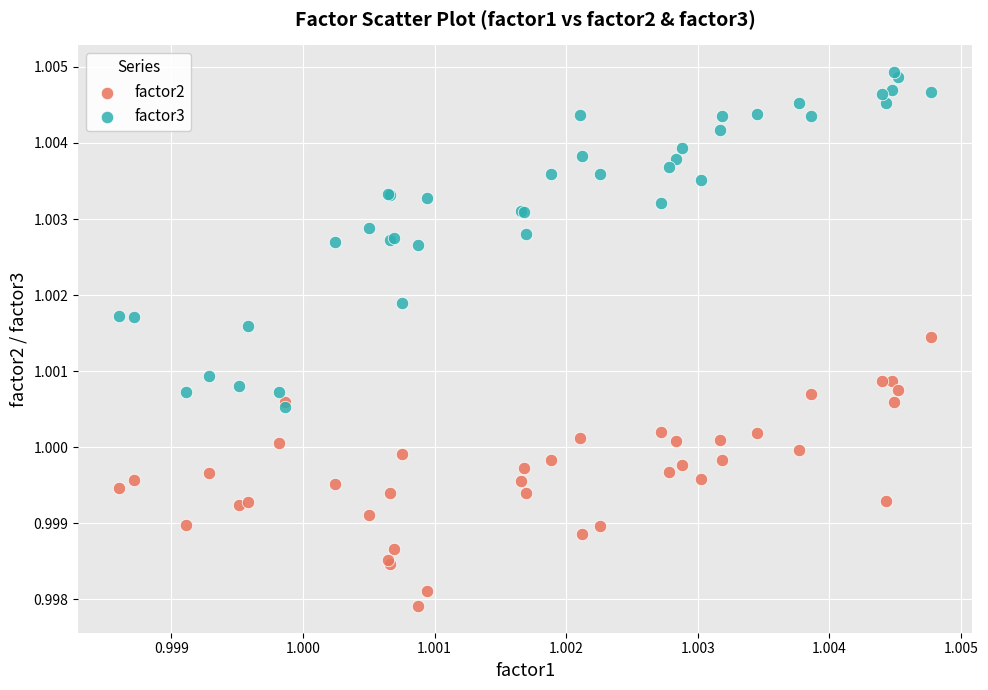

What are all the series names shown in the legend?

factor2, factor3